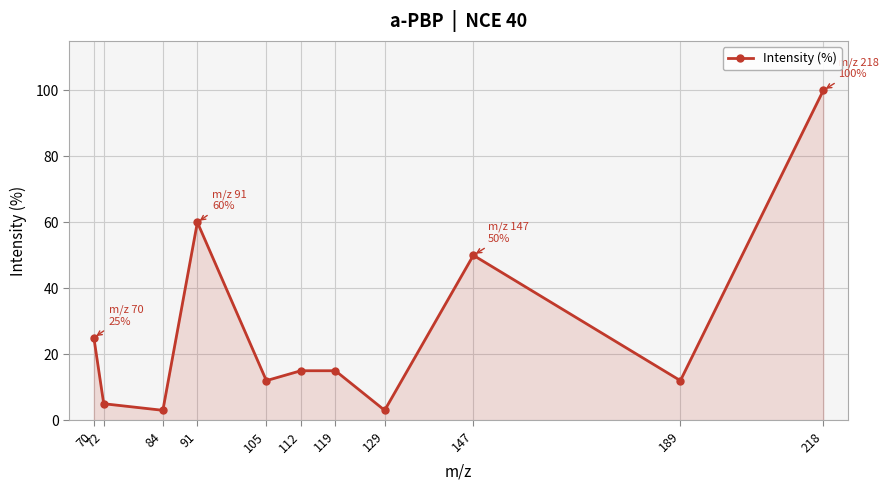

How many lines are shown in the chart?

1